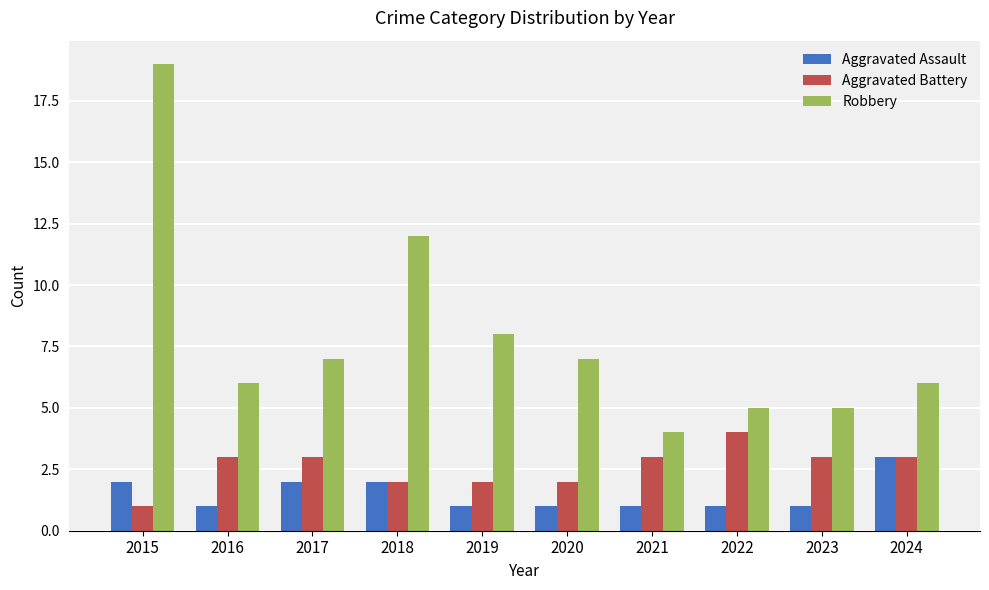

The Robbery series shows 19 at 2015. True or false?

True